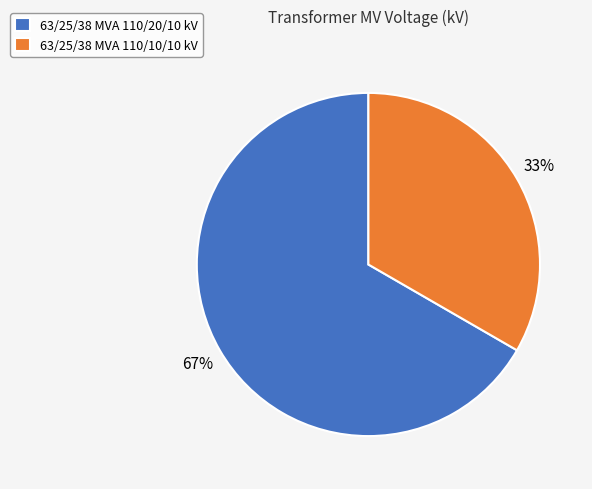

Approximately how many times larger is the value at 63/25/38 MVA 110/10/10 kV compared to 63/25/38 MVA 110/20/10 kV?

0.5